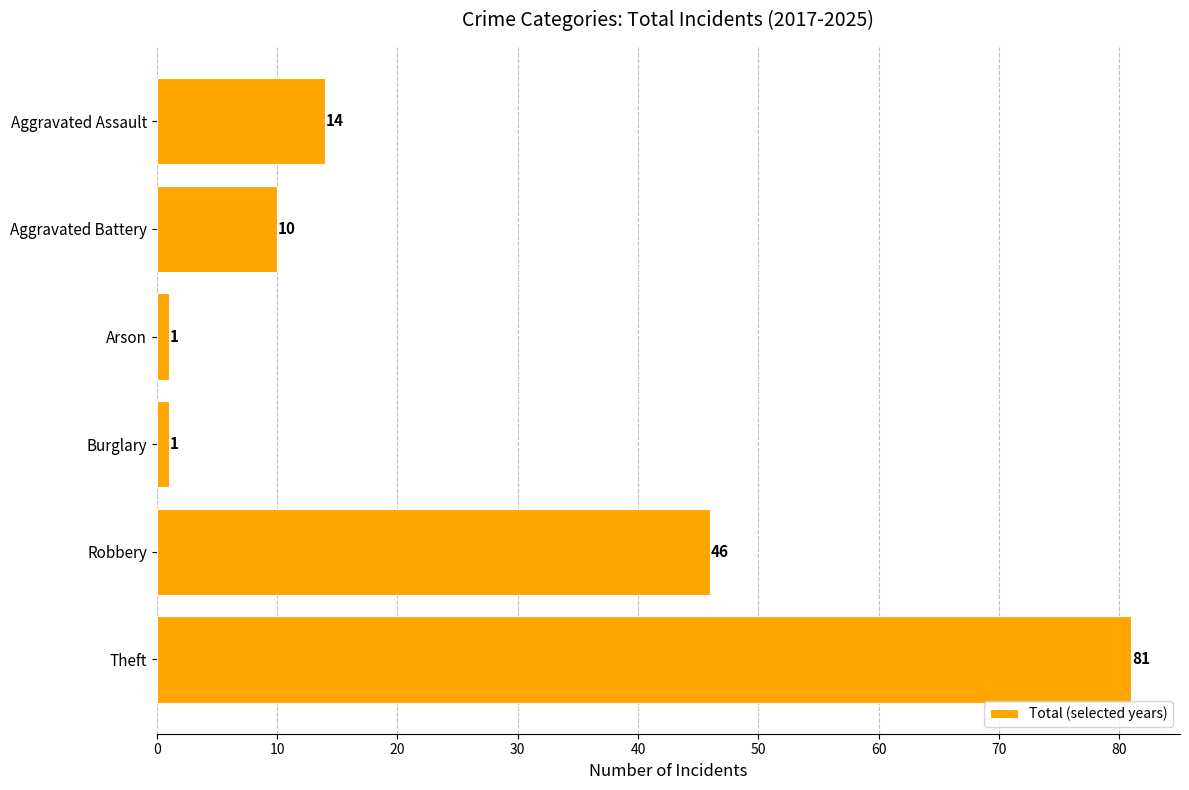

What is the change in value from Burglary to Robbery?

+45